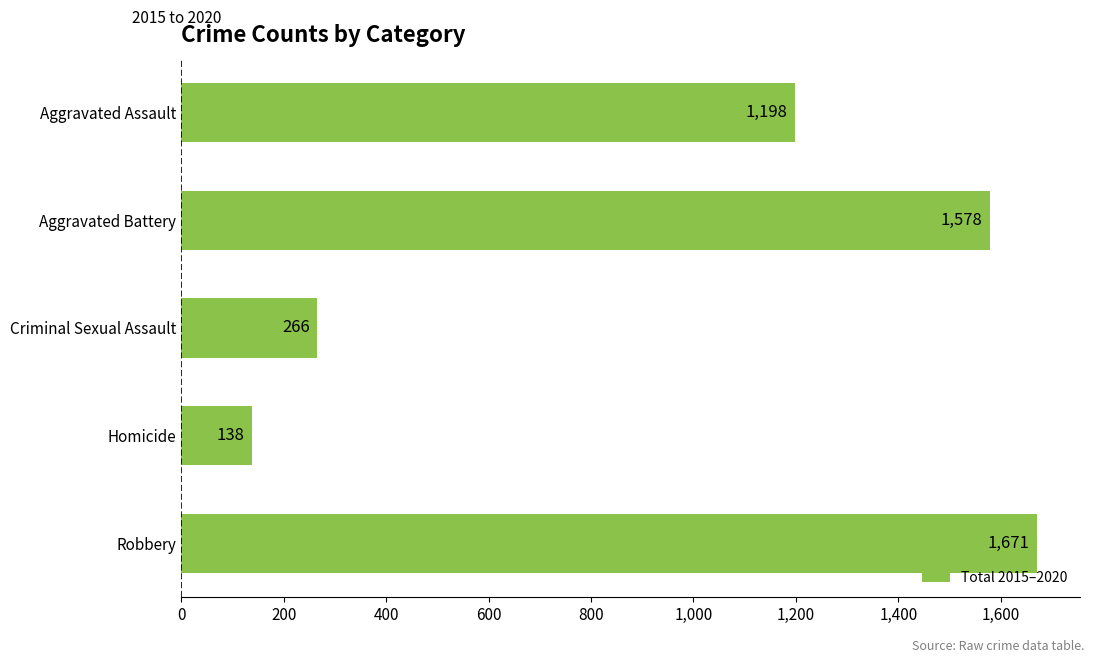

How many values are below 1198?

2